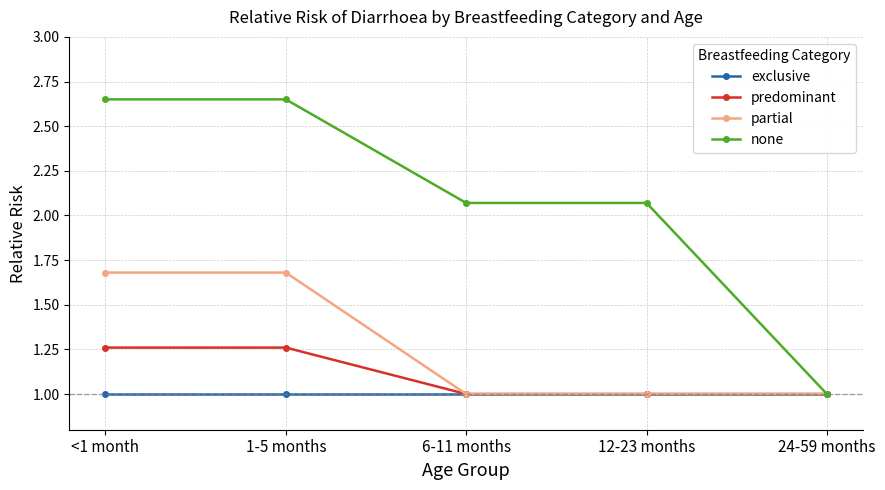

How many data points in none are less than 2?

1